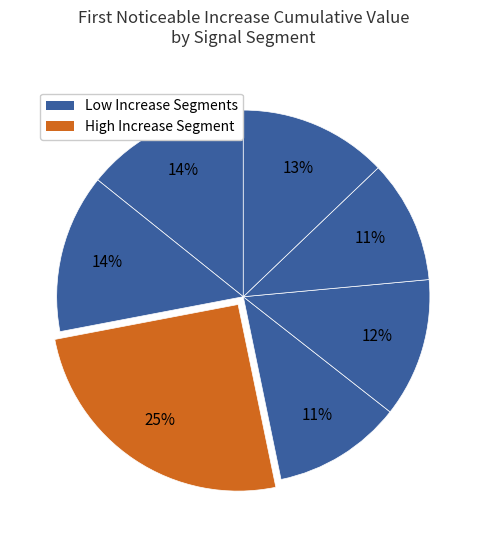

Is there a majority slice in this chart?

No